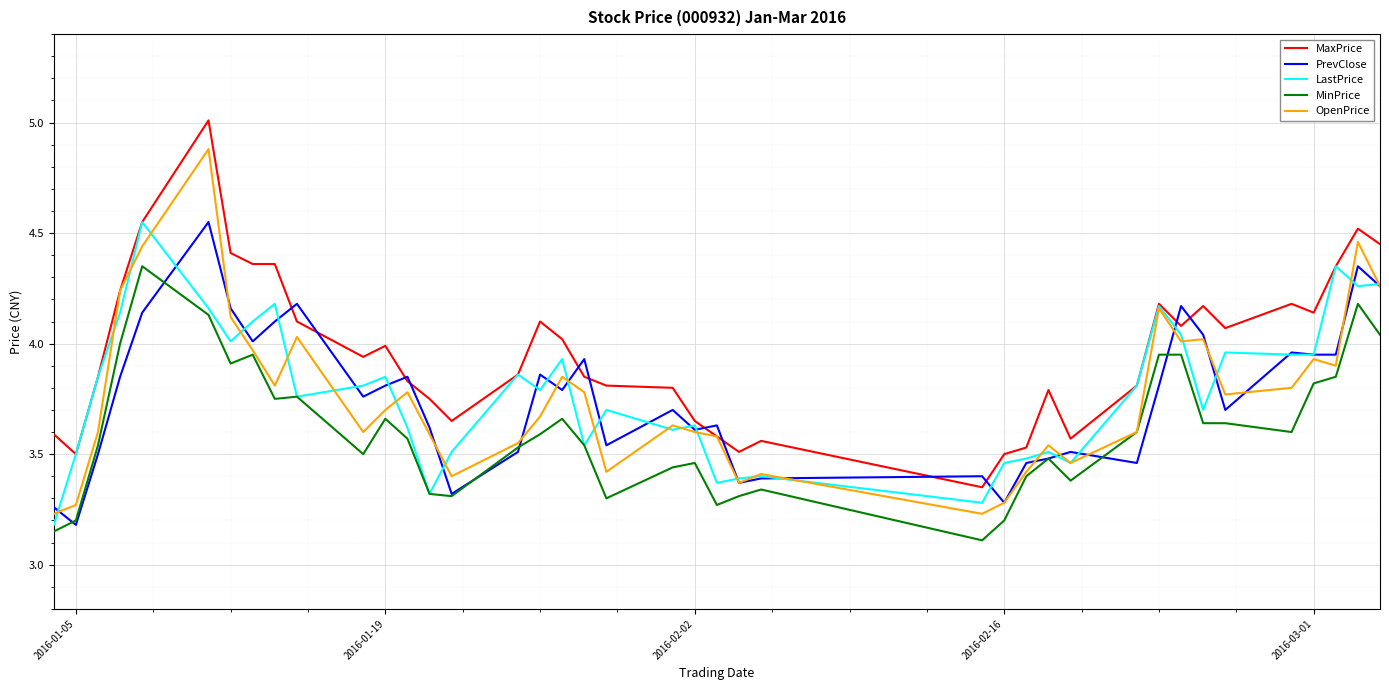

Which series has the largest total across all categories?

MaxPrice